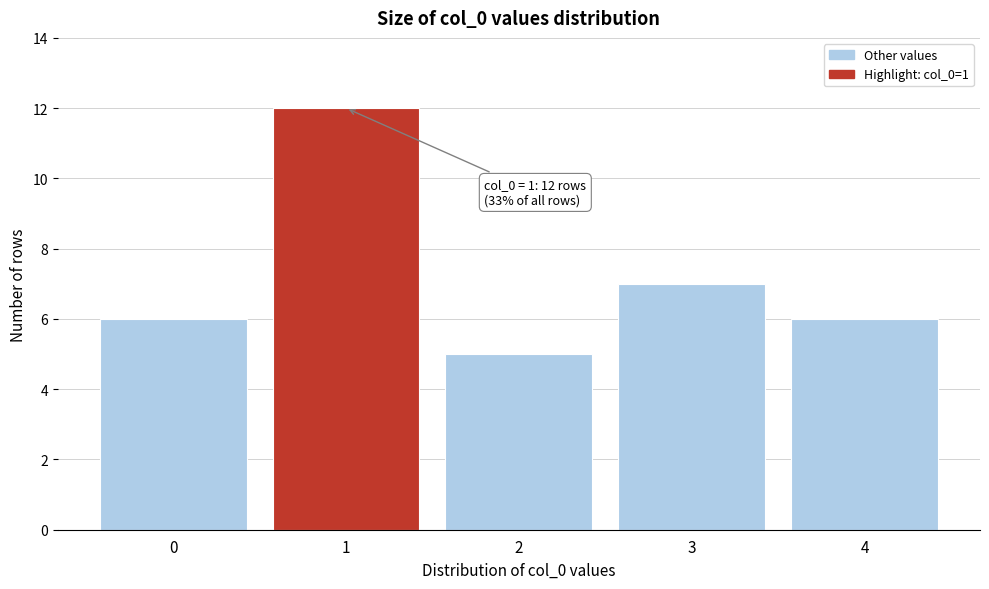

Reading left to right, what are all the values shown in this chart?

6	12	5	7	6